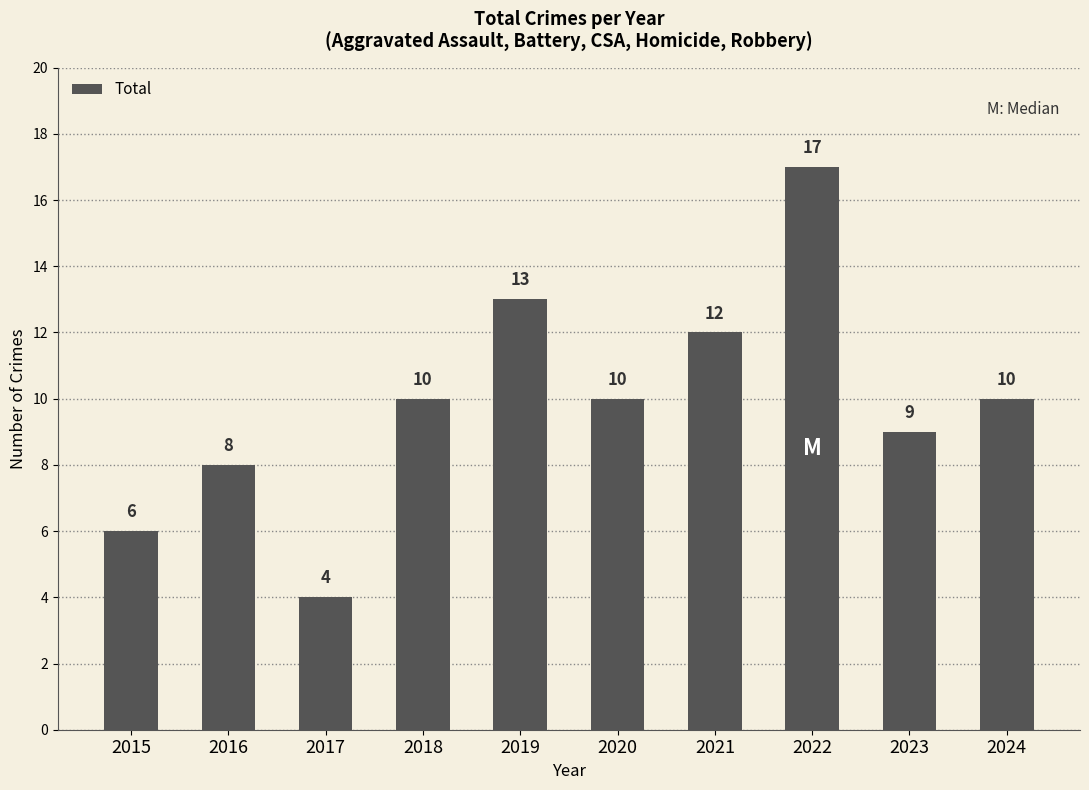

What is the difference between the maximum and minimum values?

13